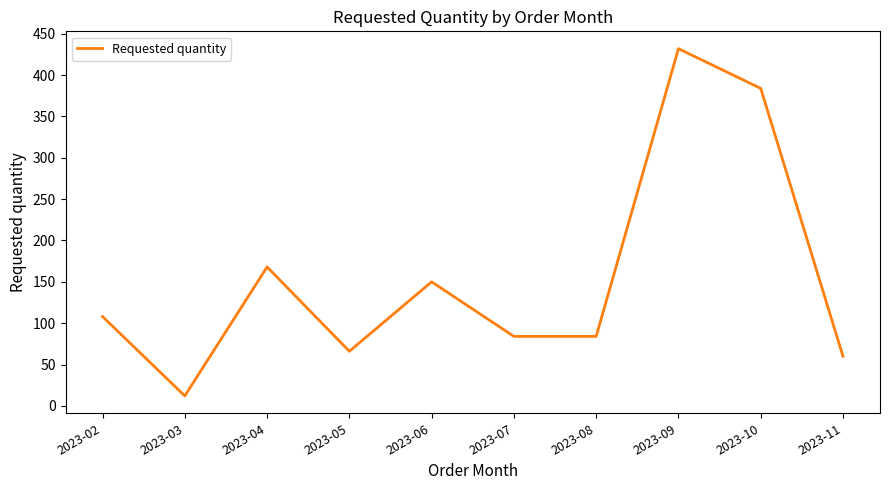

What is the change in value from 2023-02 to 2023-05?

-42